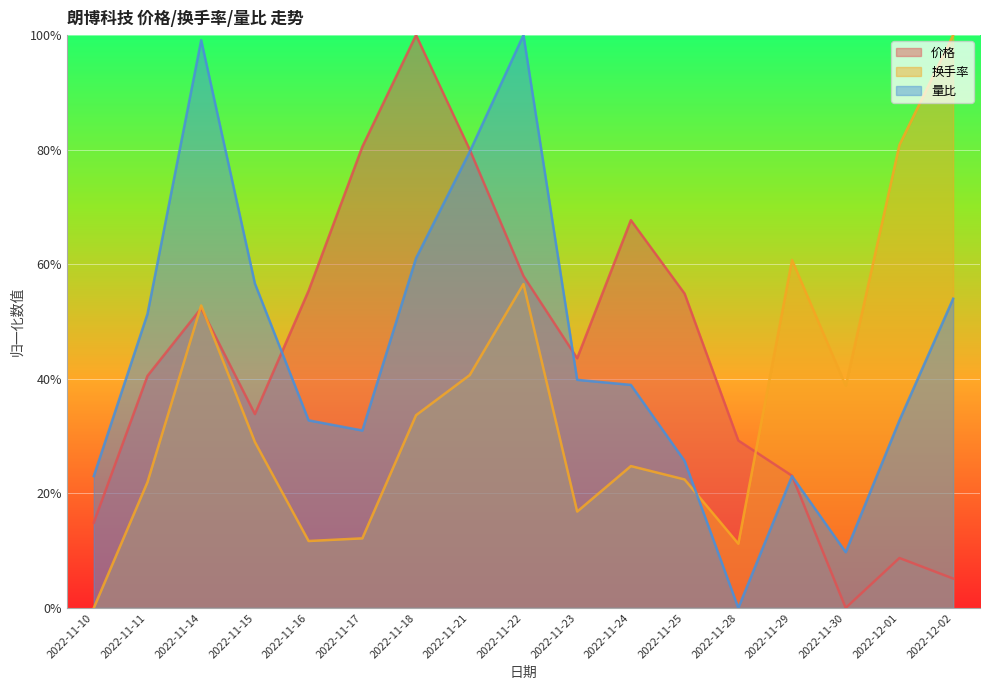

Between 2022-11-14 and 2022-11-25, which series saw the biggest shift?

量比